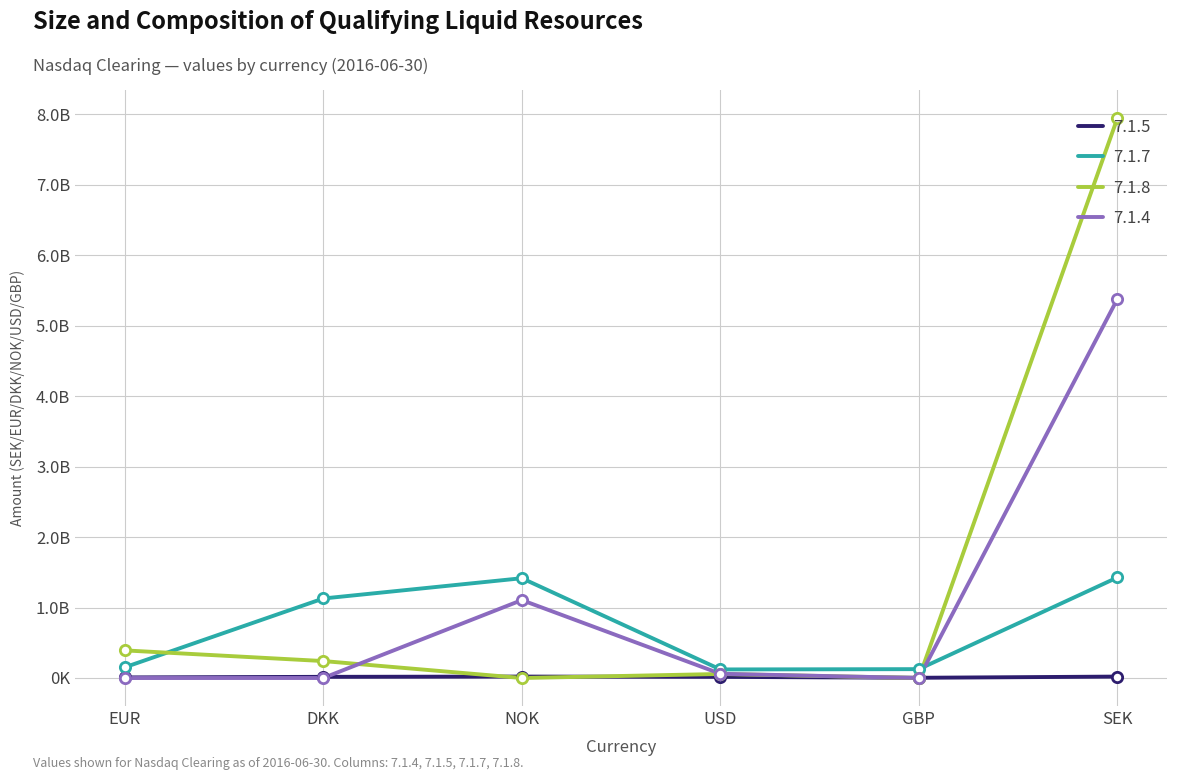

Which series has the largest total across all categories?

7.1.8